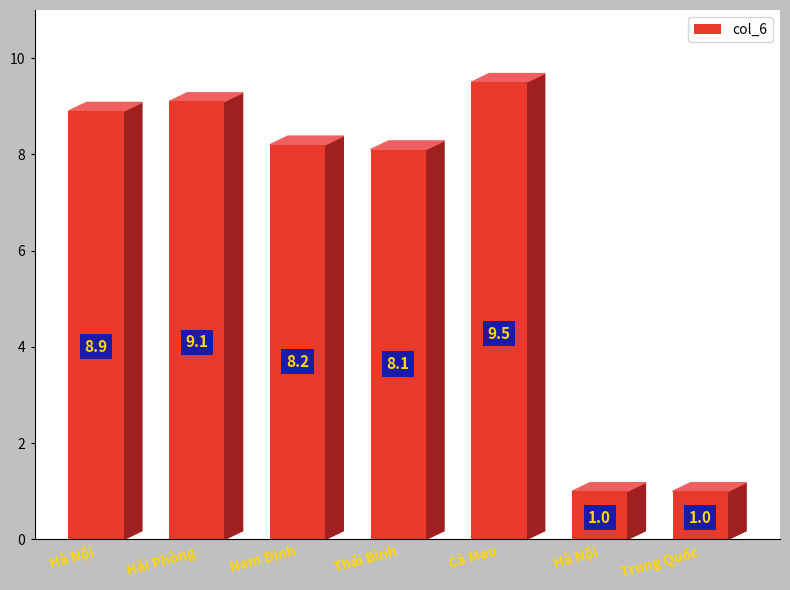

Count the number of categories in the chart.

7